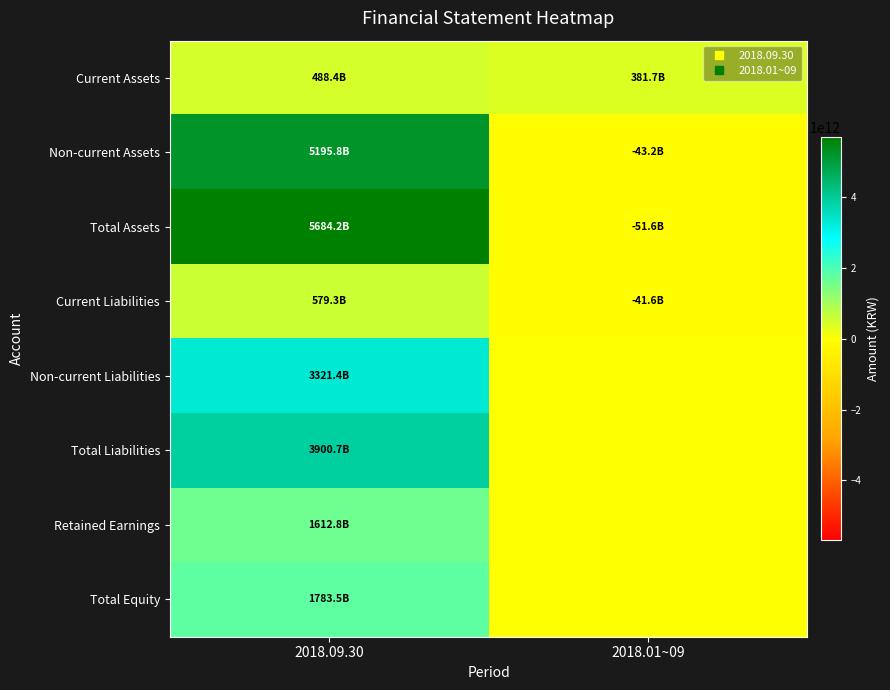

At how many categories does at least one series exceed 1952330682588?

1